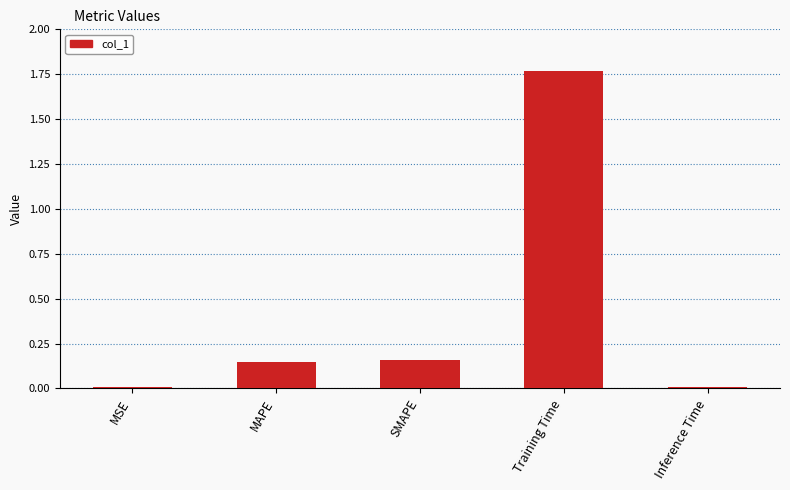

Which category has the highest value across all series?

Training Time